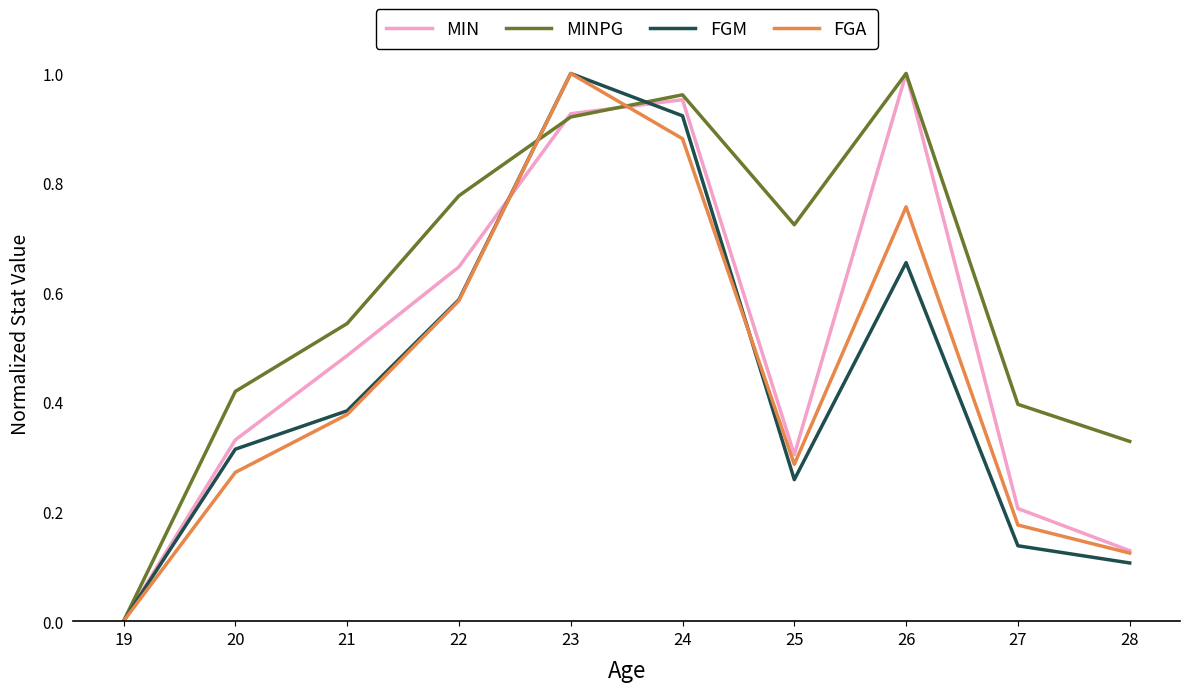

Is the value of MIN at 20 greater than the value of FGA at 25?

Yes